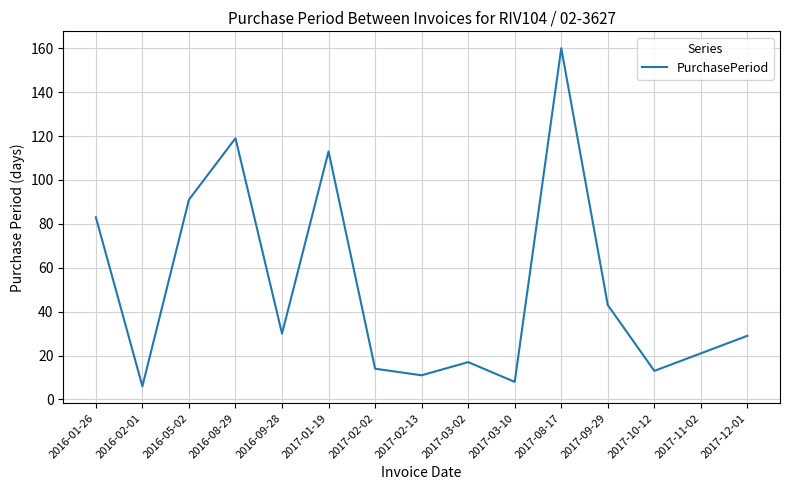

What is the change in value from 2017-02-02 to 2017-12-01?

+15